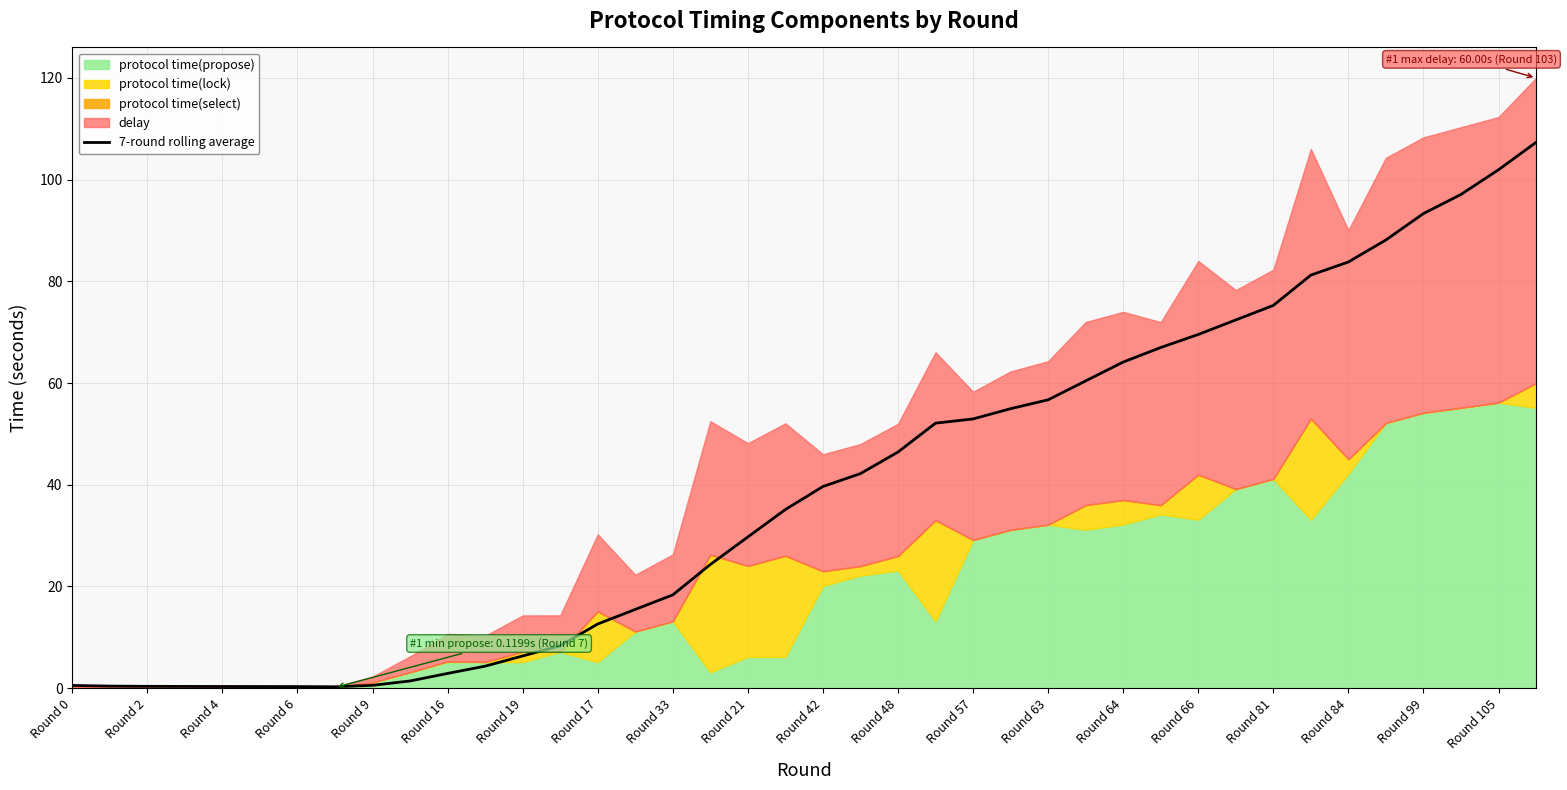

What is the maximum value for 7-round rolling average?

107.3